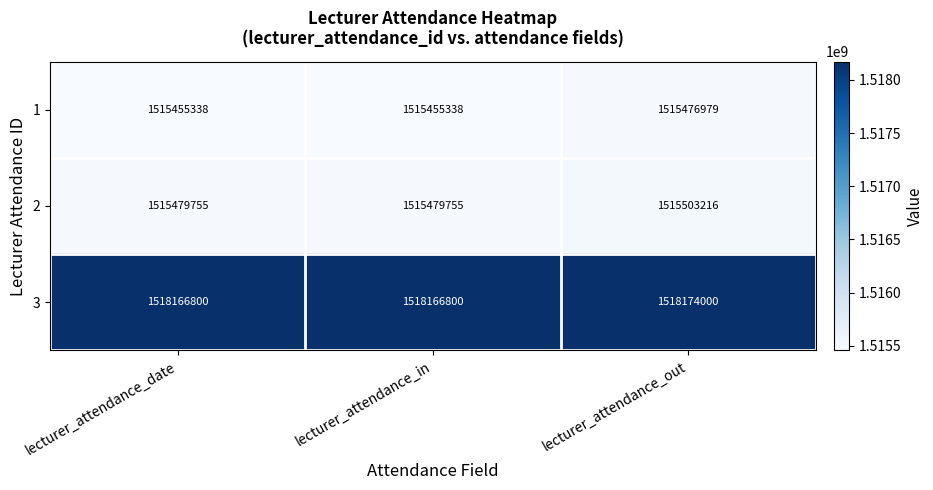

What is the spread (max minus min) of values at lecturer_attendance_date?

2711462